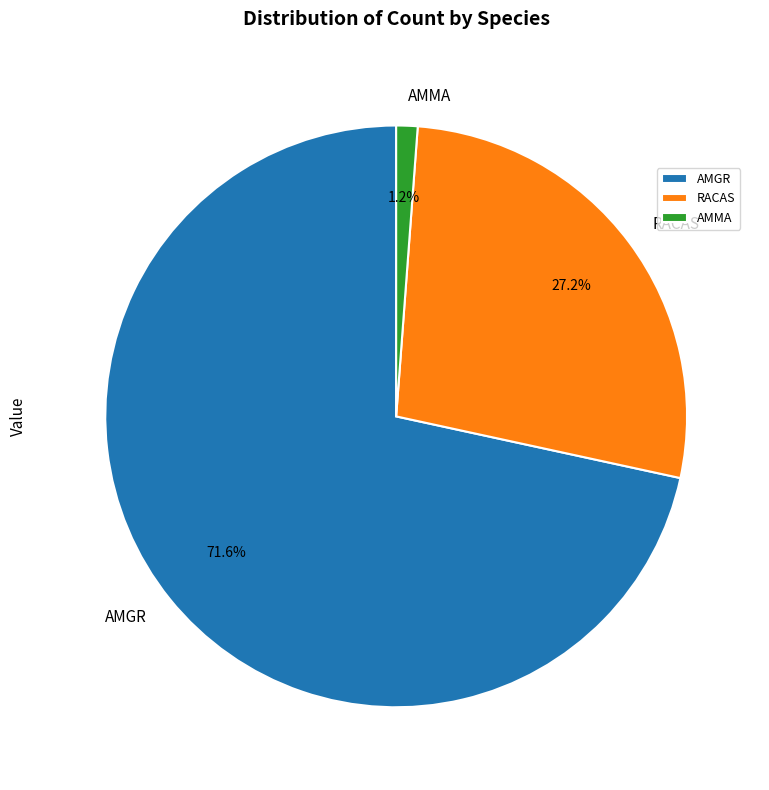

What is the smallest slice in the pie chart?

AMMA